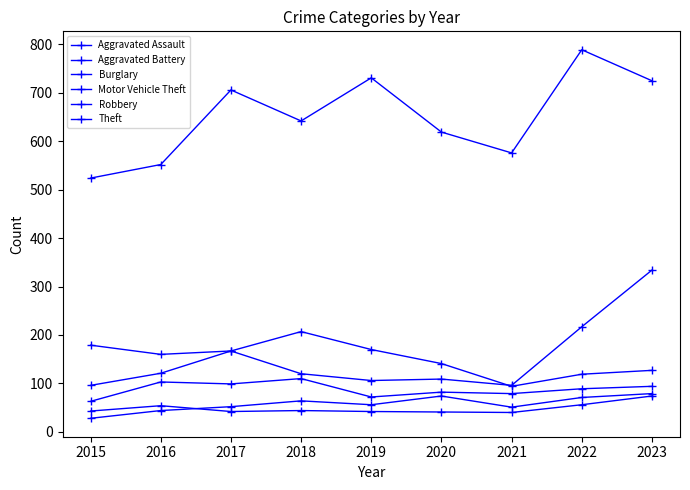

How many data points in Aggravated Battery are less than 43?

4